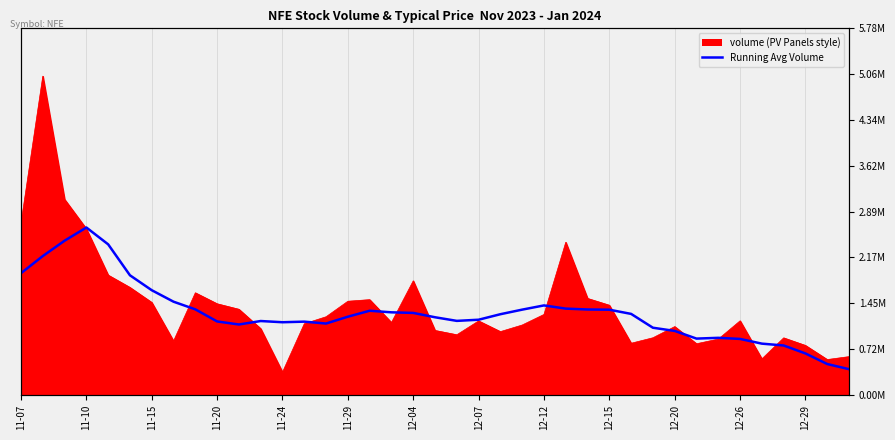

The chart shows a value of 1156019.3 at 13. True or false?

True